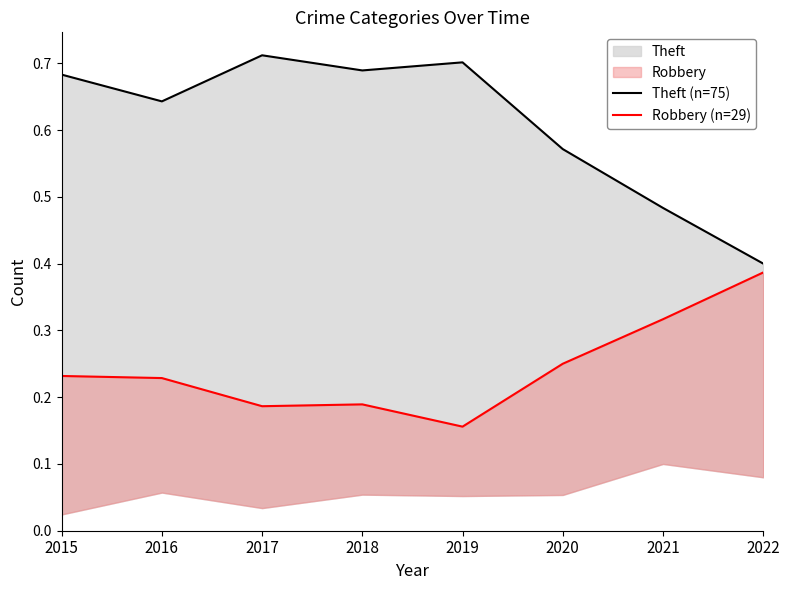

List the series in order of their overall mean, highest first.

Theft (n=75), Robbery (n=29)